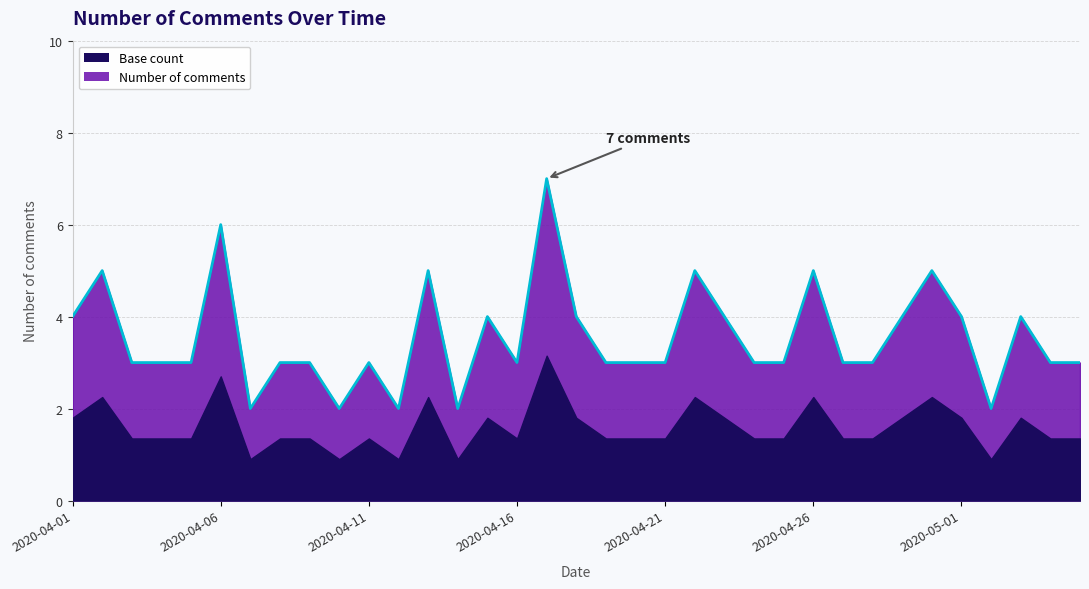

What is the minimum value shown in the chart?

2